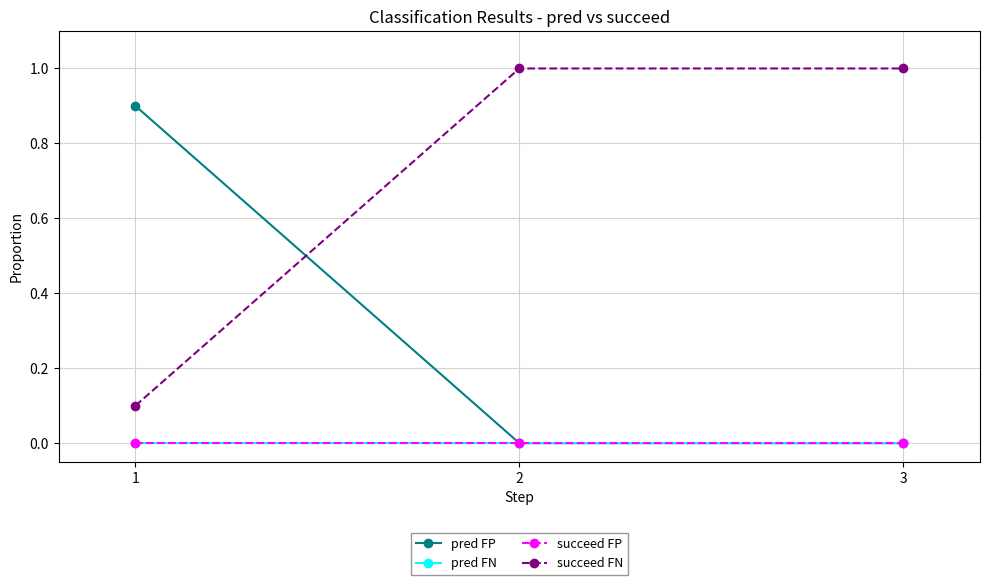

At which category does the chart reach its peak across all series?

2